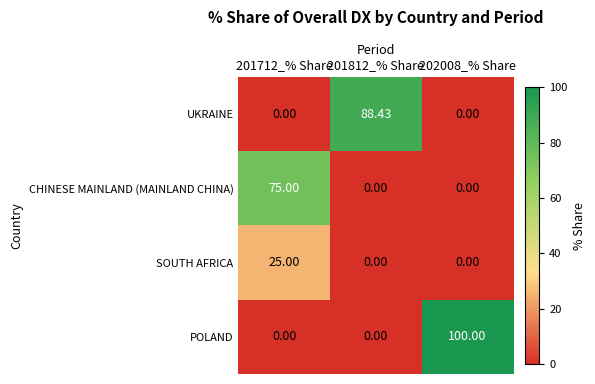

Rank the series by their maximum value, from highest to lowest.

POLAND, UKRAINE, CHINESE MAINLAND (MAINLAND CHINA), SOUTH AFRICA